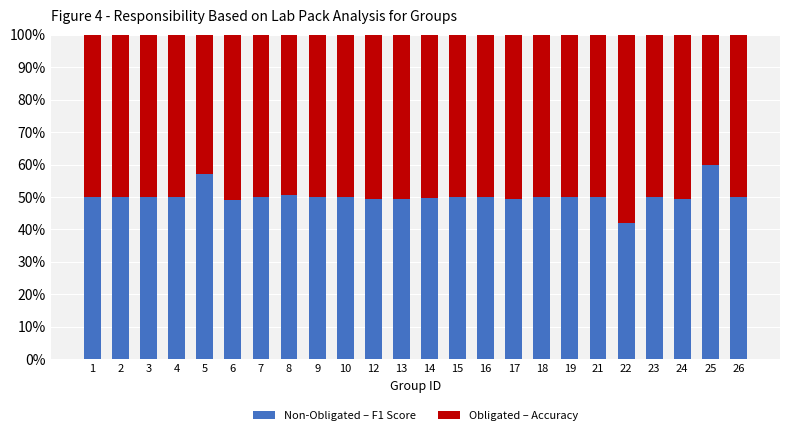

What is the lowest value of the Non-Obligated – F1 Score series?

42.1